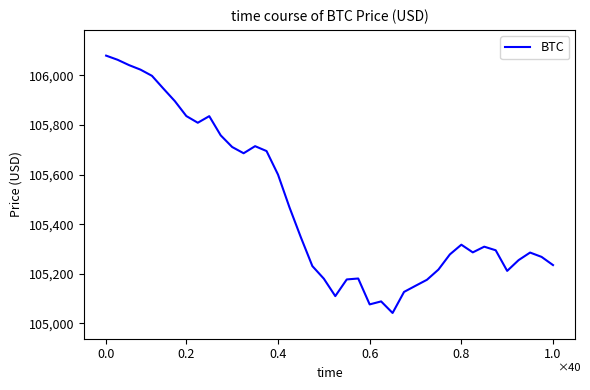

What is the smallest value displayed?

105042.1